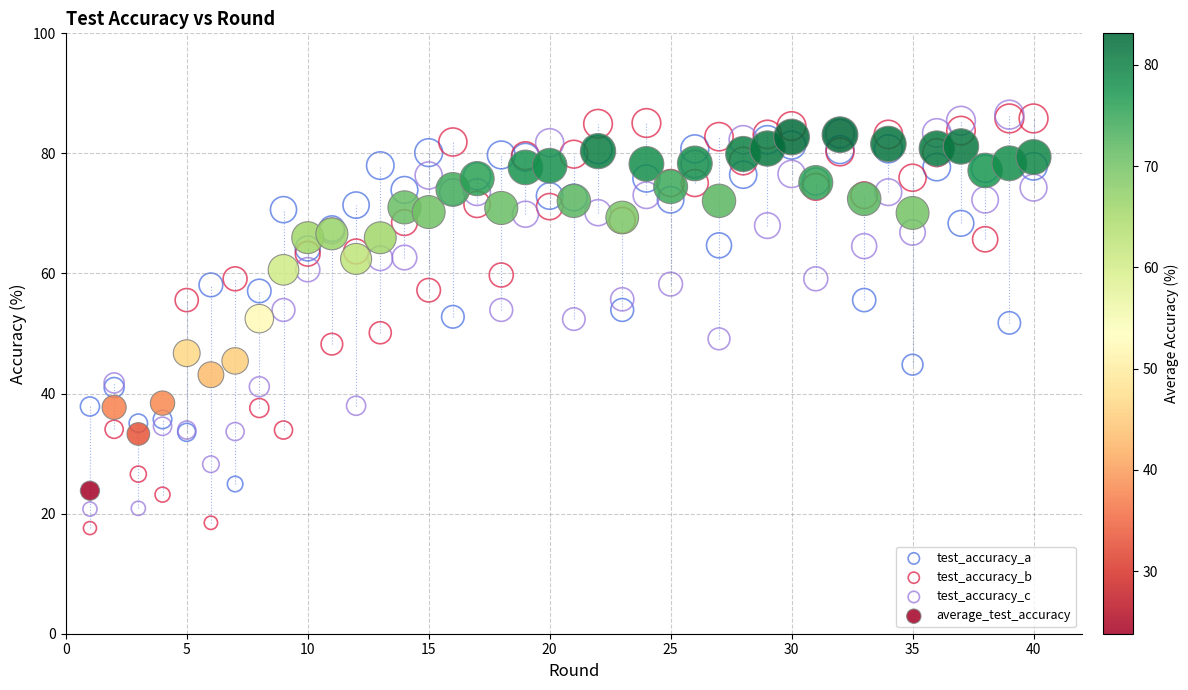

What are all the series names shown in the legend?

test_accuracy_a, test_accuracy_b, test_accuracy_c, average_test_accuracy